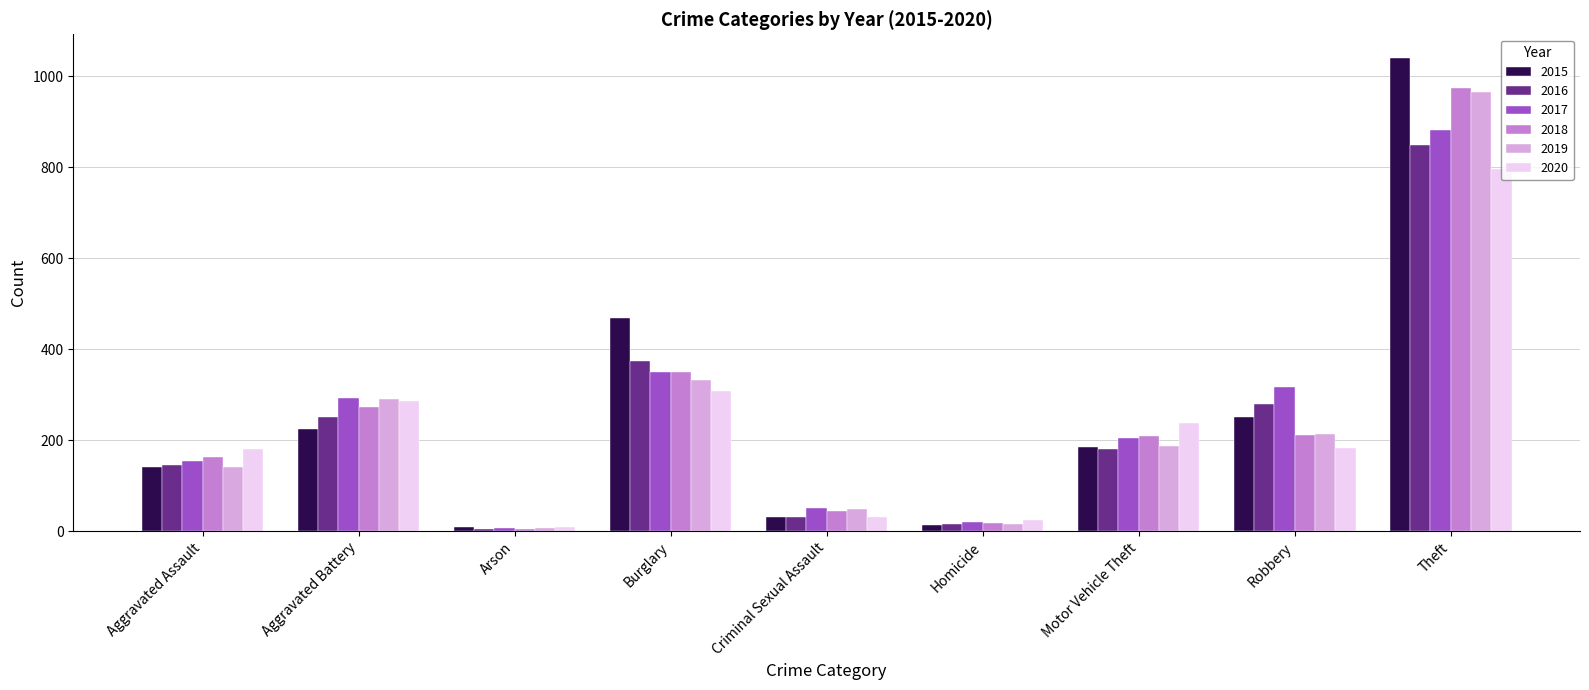

At which label does 2020 reach its minimum?

Arson